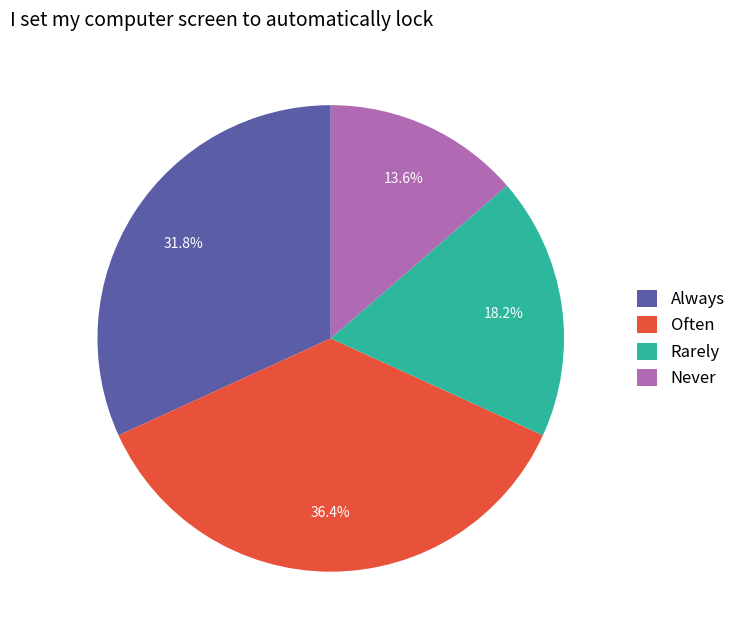

How many slices are in this pie chart?

4